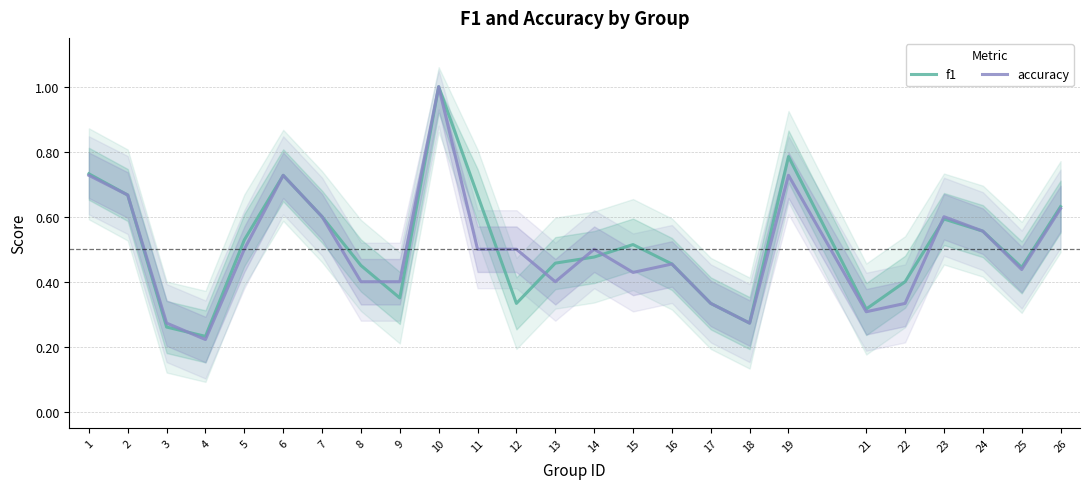

At 21, list the series in order from largest to smallest.

f1, accuracy